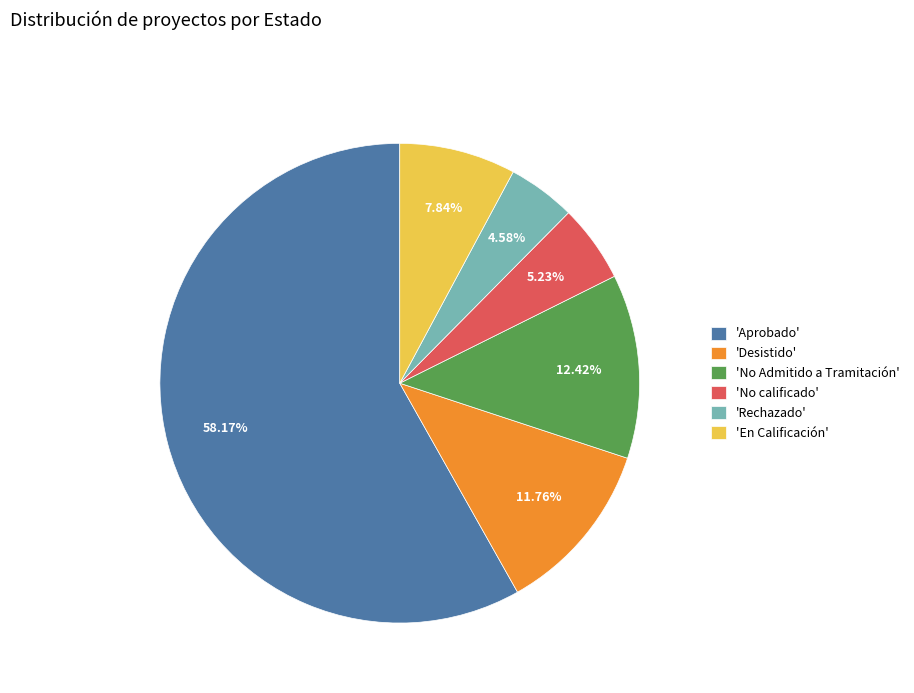

Which has a higher value, 'Aprobado' or 'En Calificación'?

'Aprobado'